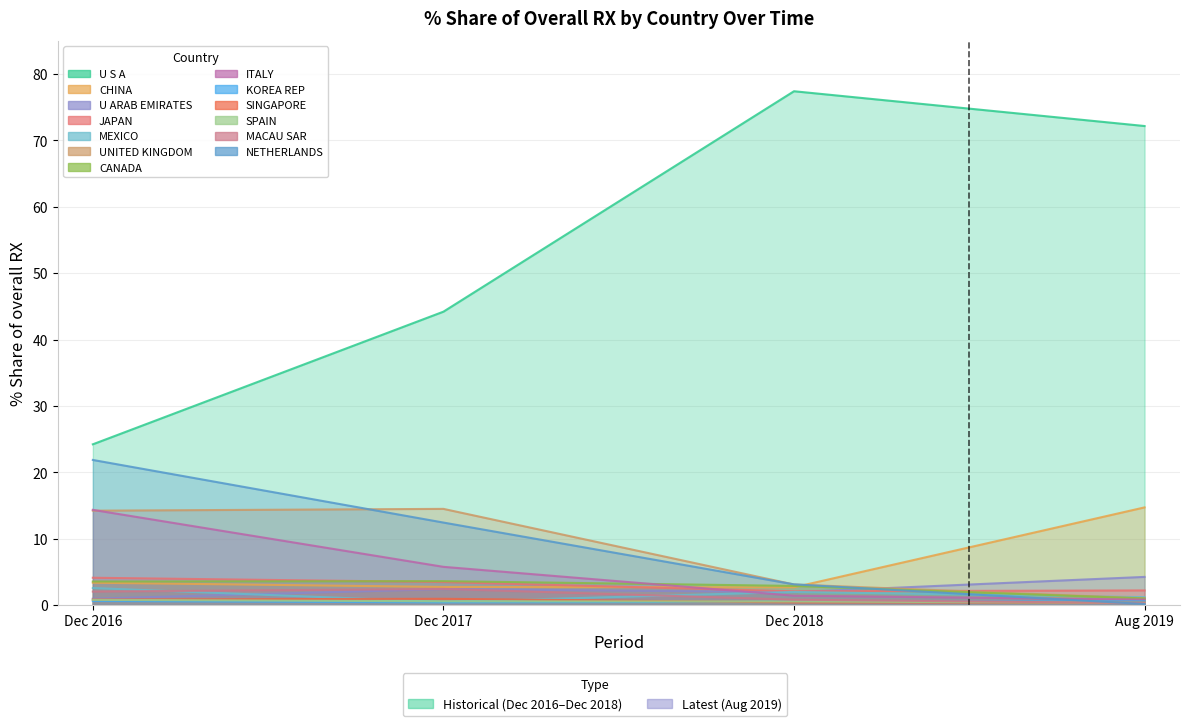

True or false: 201812_% Share of overall RX has a value of 1.5 at UNITED KINGDOM.

False